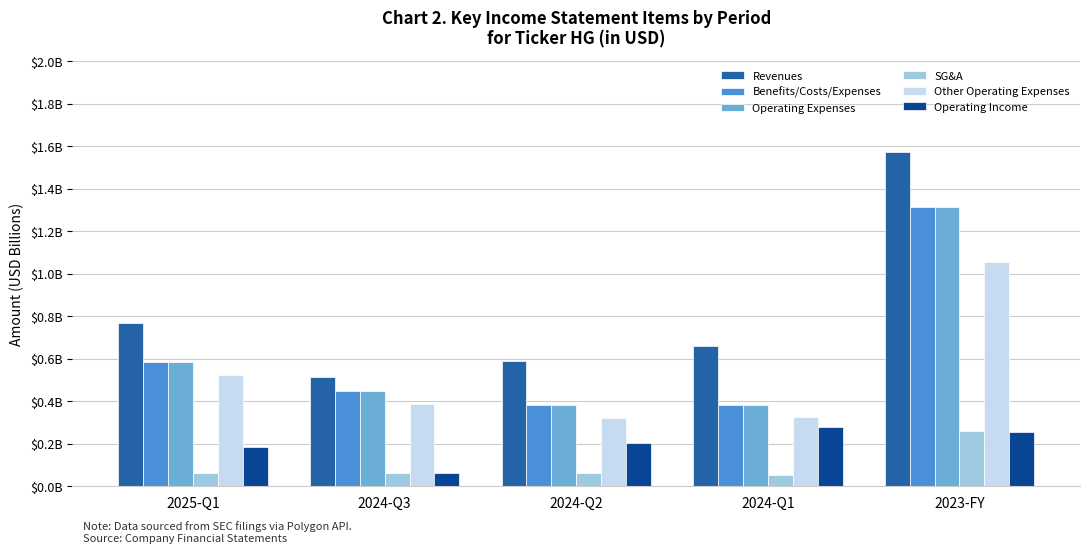

What is the sum of all Other Operating Expenses values?

2.6